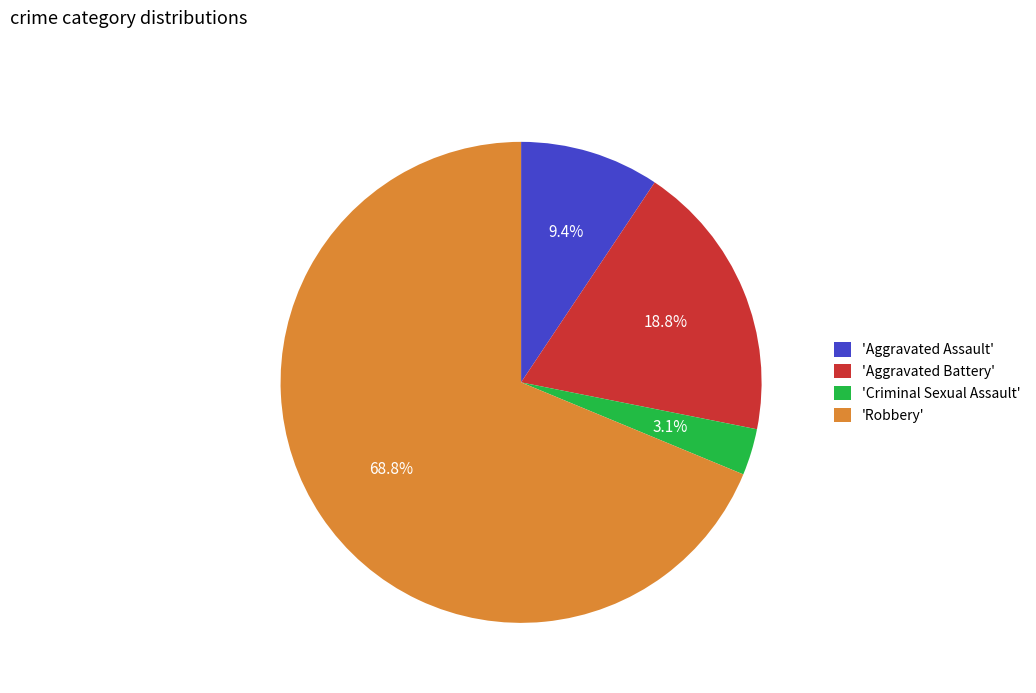

How many slices are in this pie chart?

4